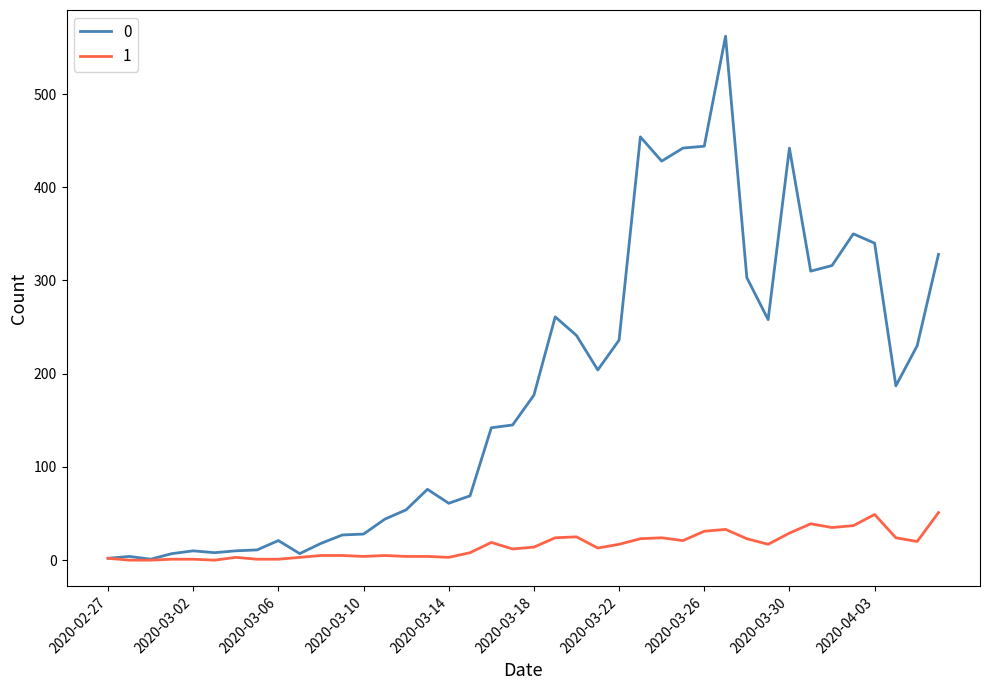

List the series in order of their peak value, highest first.

0, 1